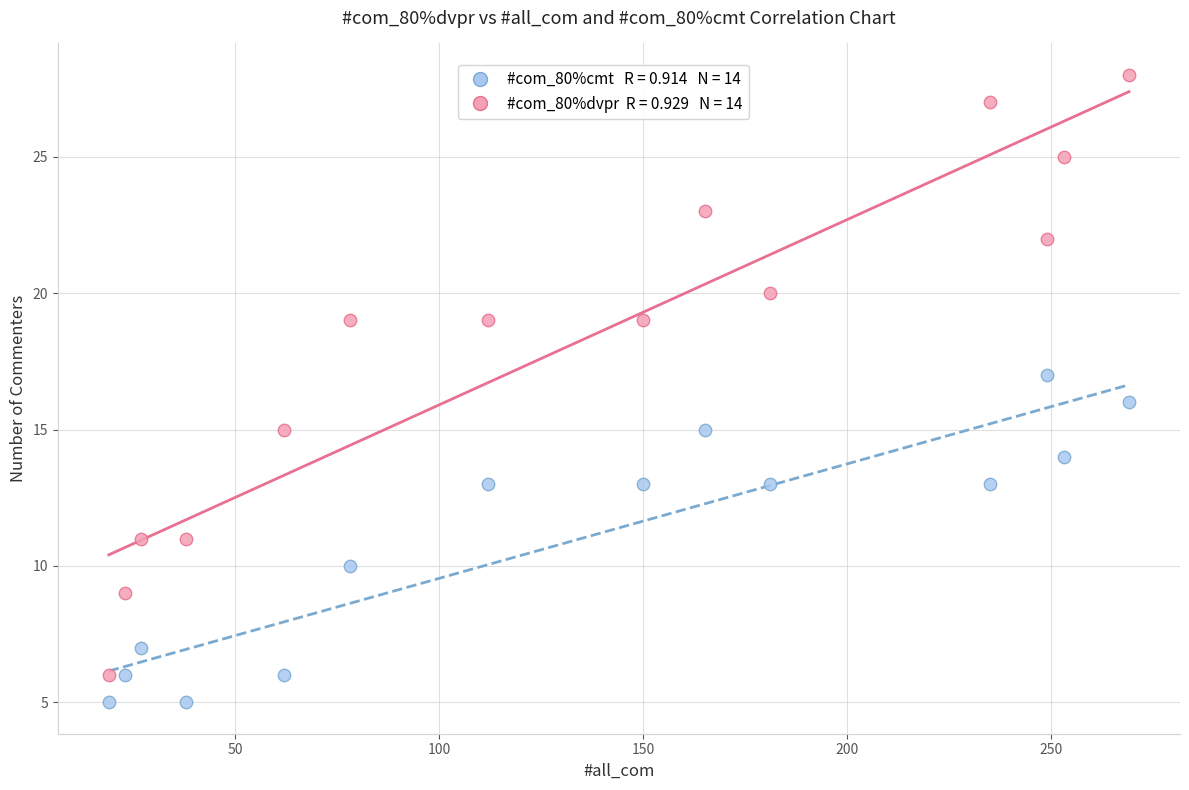

Across all data points, what is the range of X values (max minus min)?

250